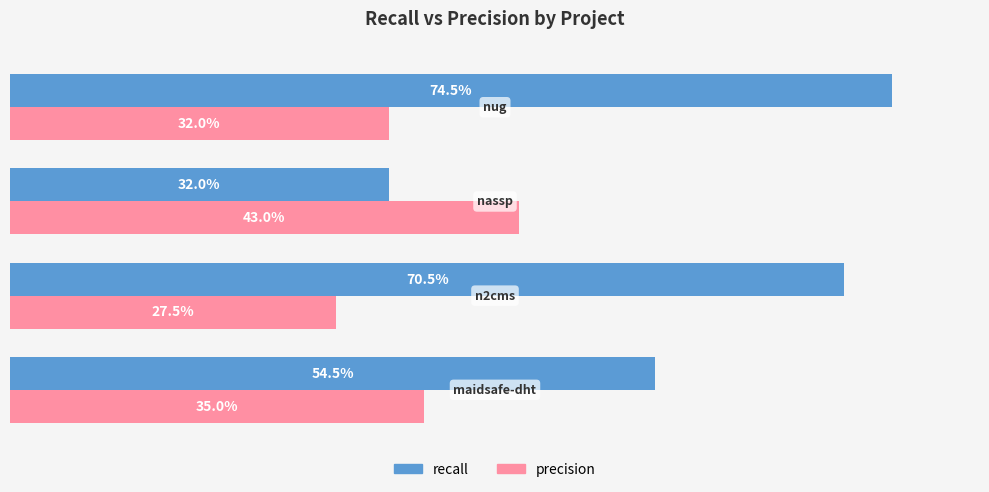

What are all the series names shown in the legend?

recall, precision